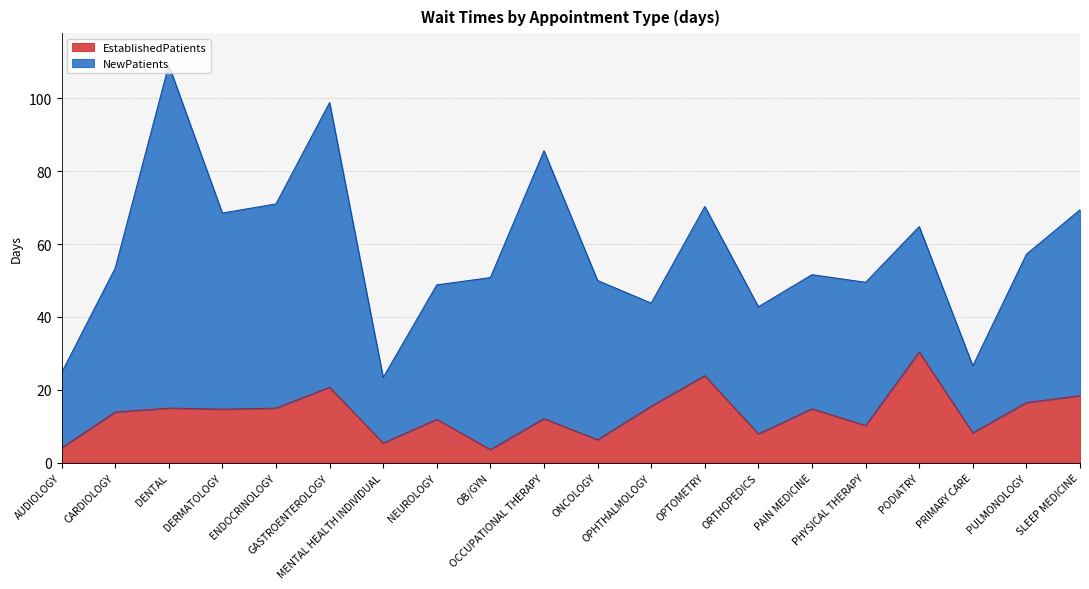

At which label is the value closest to 17?

PULMONOLOGY